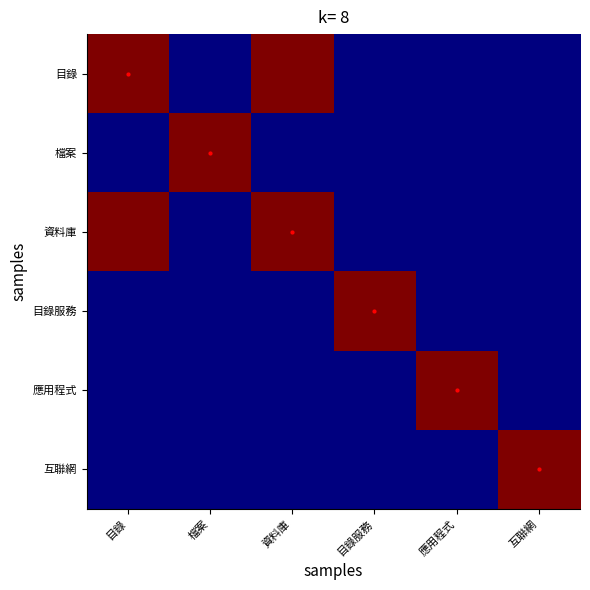

Reading left to right, what are all the values shown in this chart?

目錄: 目錄=3	檔案=1	資料庫=3	目錄服務=1	應用程式=1	互聯網=1
檔案: 目錄=1	檔案=3	資料庫=1	目錄服務=1	應用程式=1	互聯網=1
資料庫: 目錄=3	檔案=1	資料庫=3	目錄服務=1	應用程式=1	互聯網=1
目錄服務: 目錄=1	檔案=1	資料庫=1	目錄服務=3	應用程式=1	互聯網=1
應用程式: 目錄=1	檔案=1	資料庫=1	目錄服務=1	應用程式=3	互聯網=1
互聯網: 目錄=1	檔案=1	資料庫=1	目錄服務=1	應用程式=1	互聯網=3